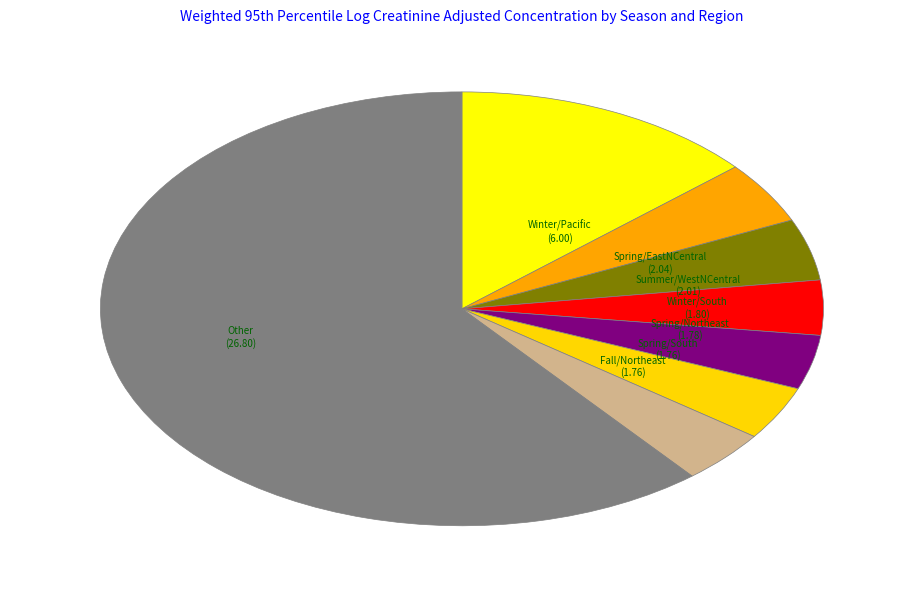

How many slices are in this pie chart?

8